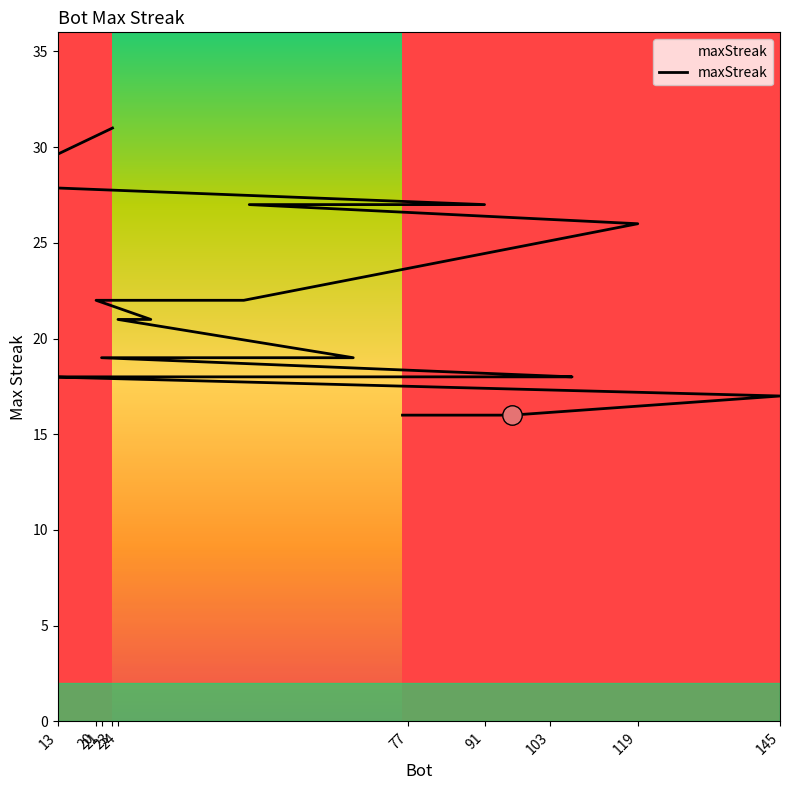

What is the label of the 17th point from the left?

145